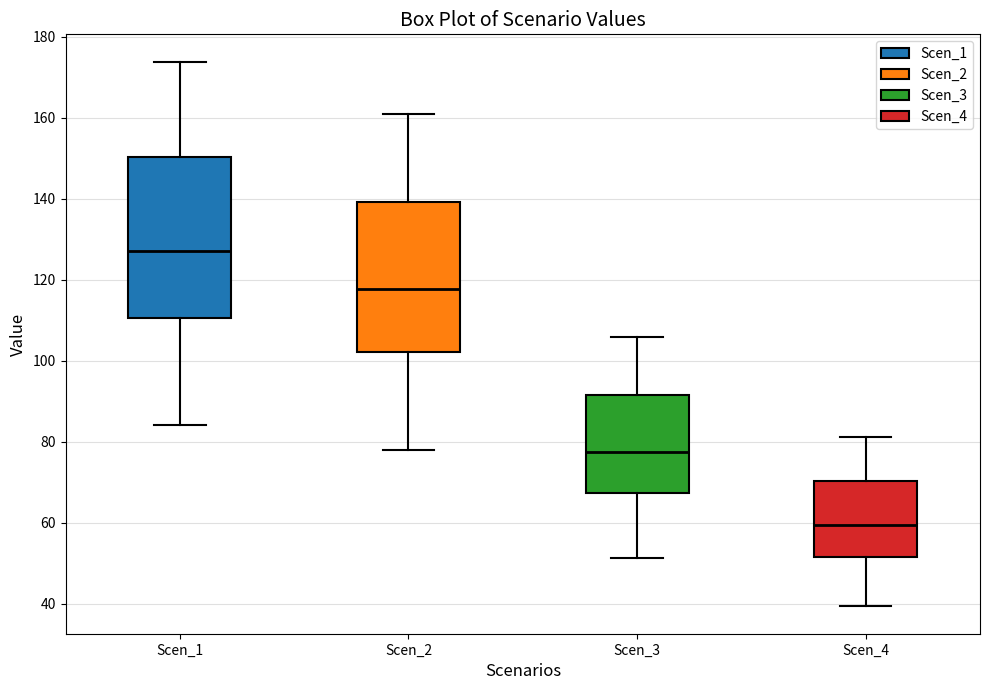

Reading left to right, transcribe this box plot: for each box, give where its median line is, the range the box spans, and where its two whiskers end, as read against the y-axis. The values are not printed on the chart, so give them approximately, as read against the axis.

Scen_1: median 128, box 110 to 150, whiskers 84 to 174
Scen_2: median 118, box 102 to 140, whiskers 78 to 160
Scen_3: median 78, box 68 to 92, whiskers 52 to 106
Scen_4: median 60, box 52 to 70, whiskers 40 to 82